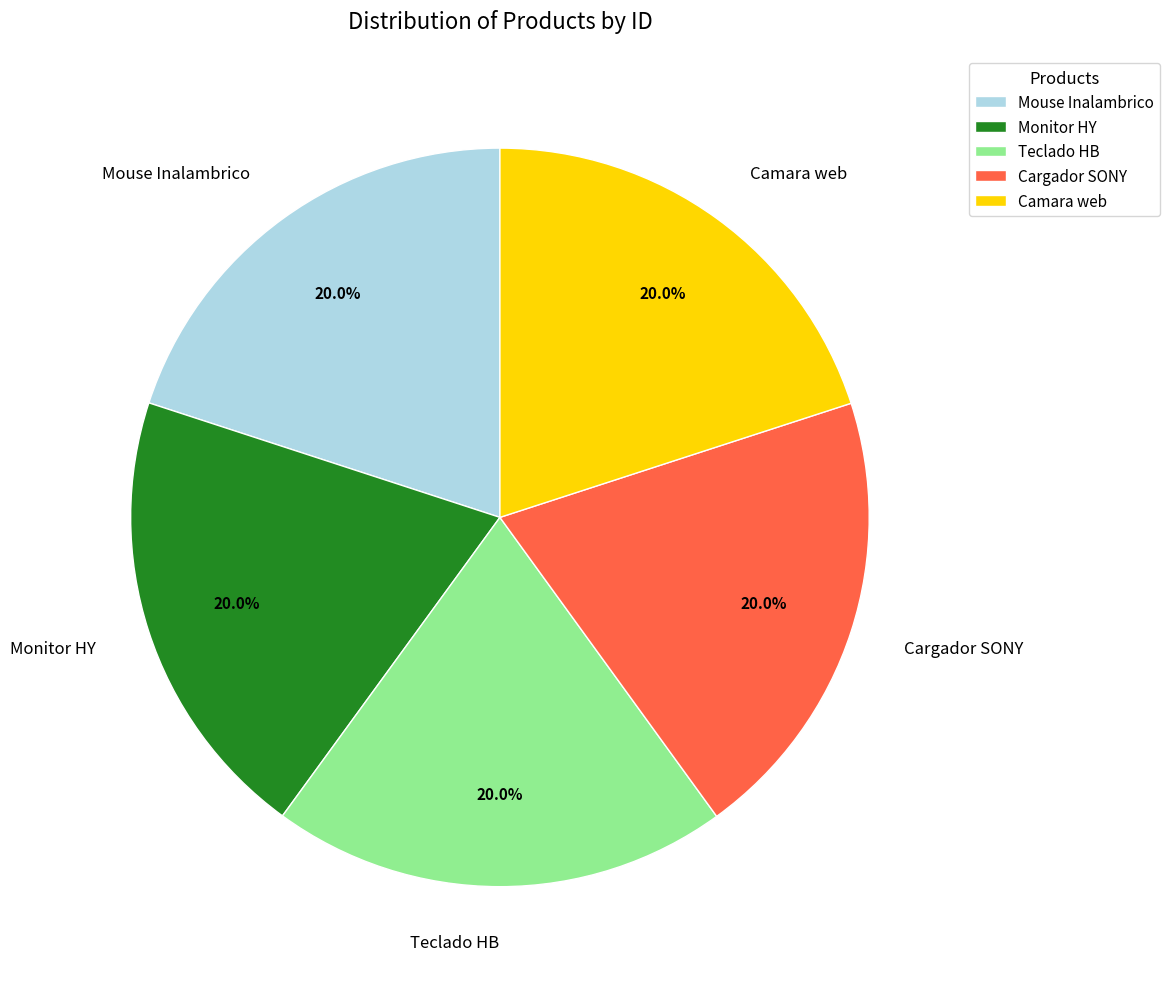

Does Camara web represent more than half of the total?

No